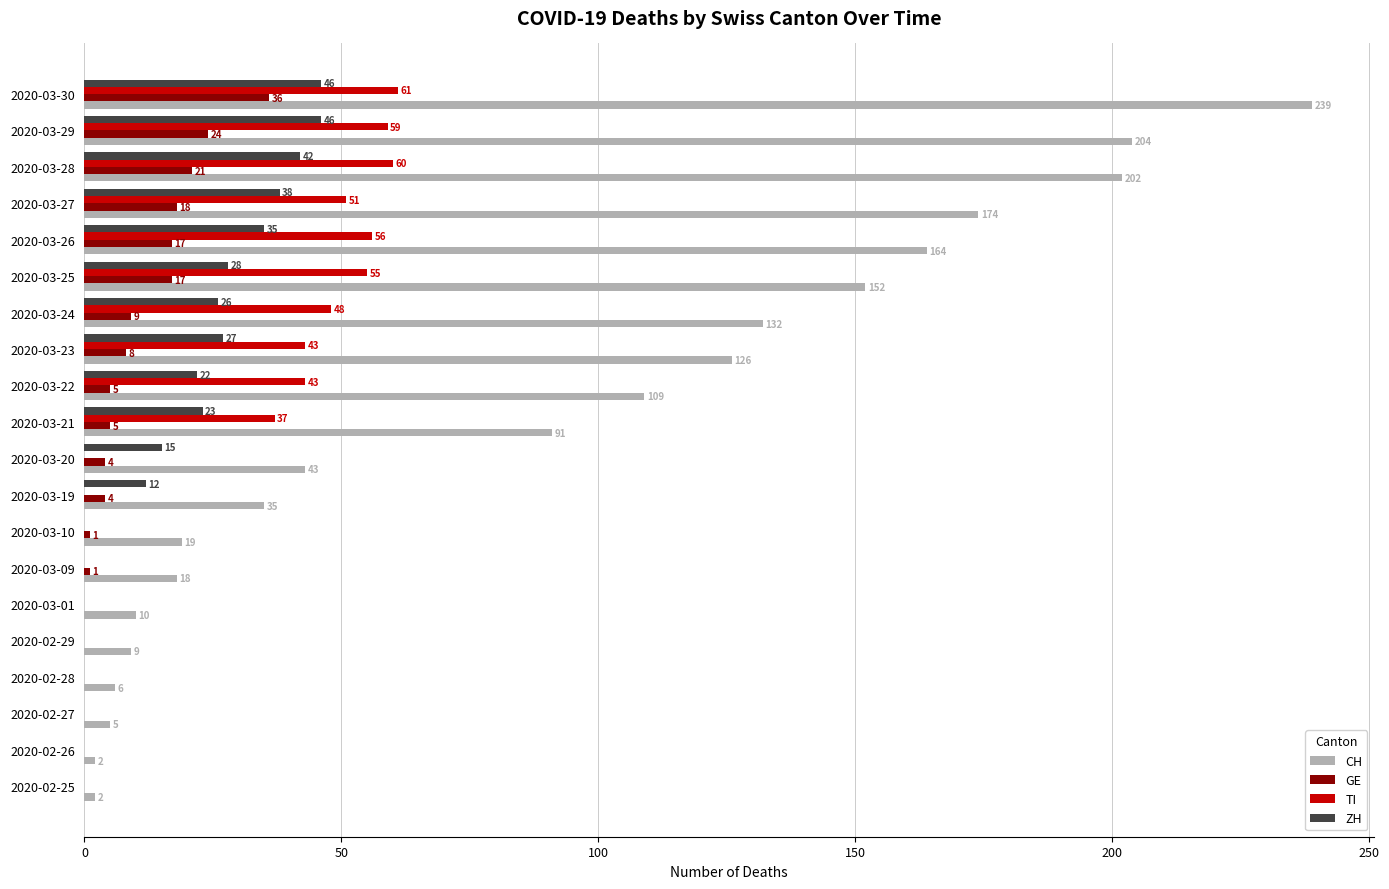

True or false: GE has a value of 29 at 2020-03-26.

False